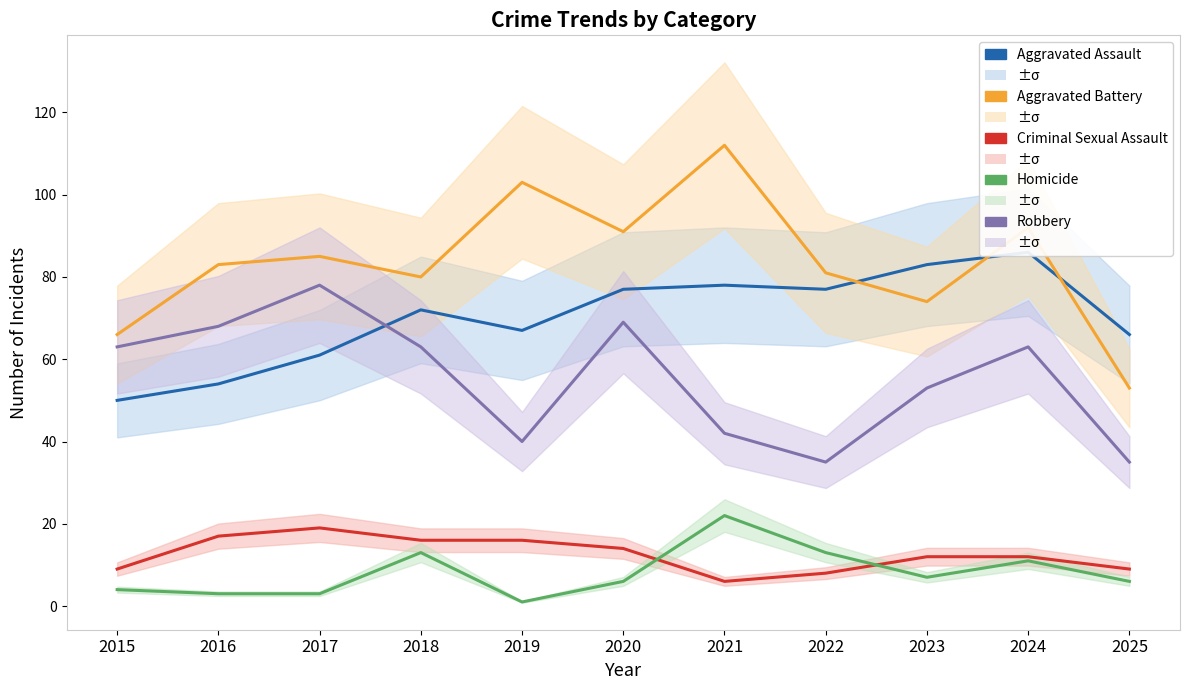

Which series has the largest range (max minus min)?

Aggravated Battery